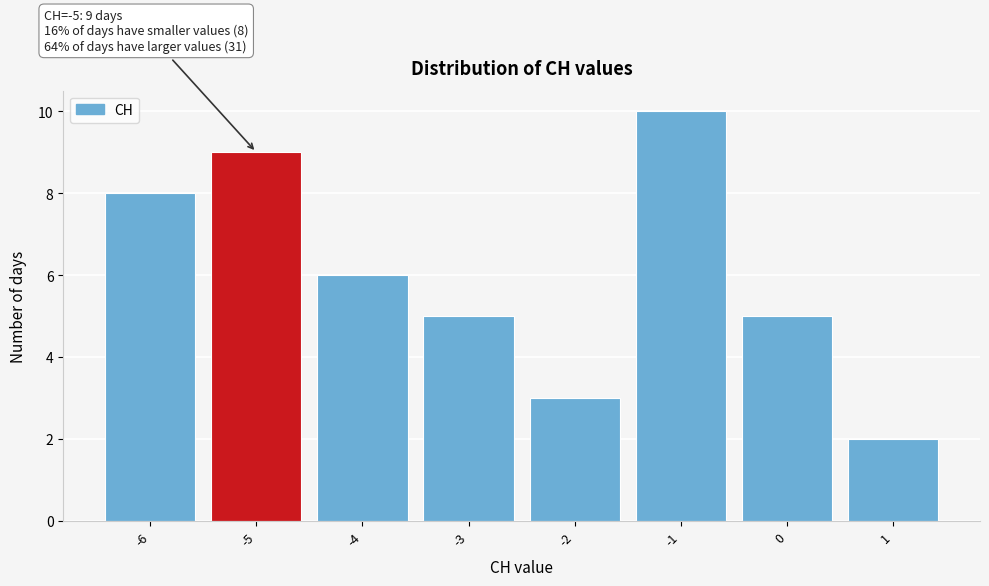

Over which range of the x-axis is the bar tallest?

-1.5 to -0.5